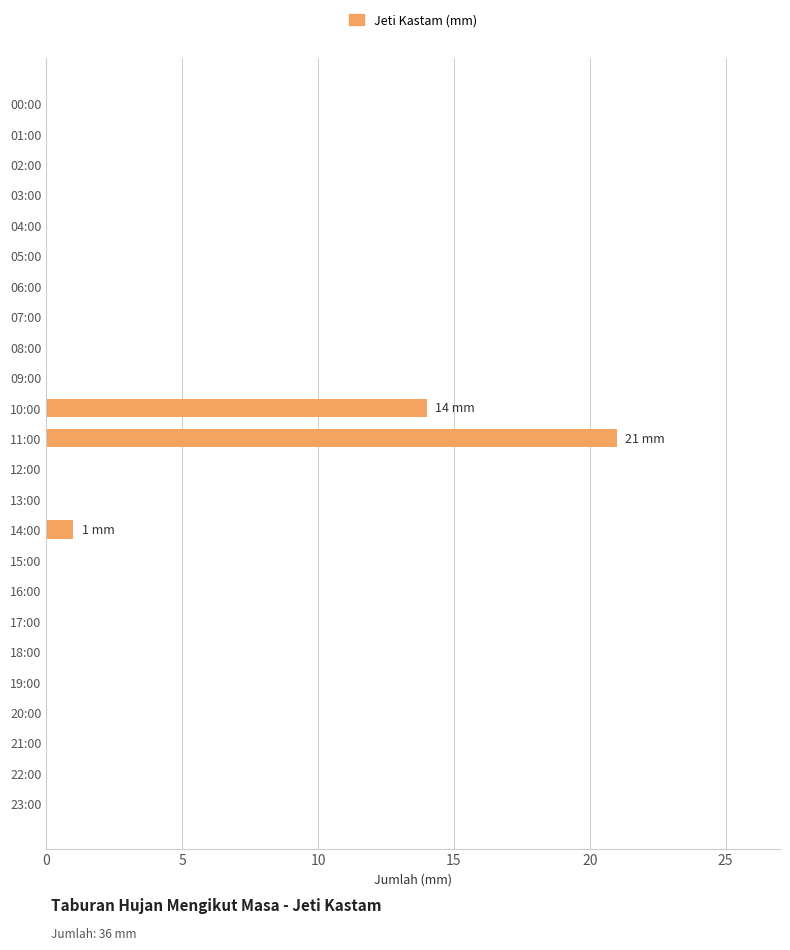

The chart shows a value of 0 at 07:00. True or false?

True